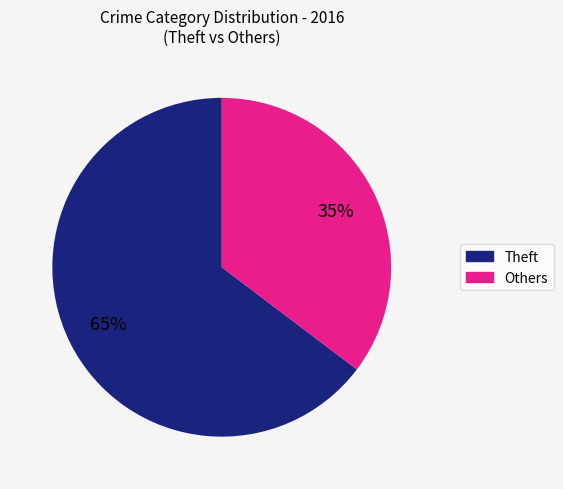

Is there any slice that represents more than half of the pie?

Yes